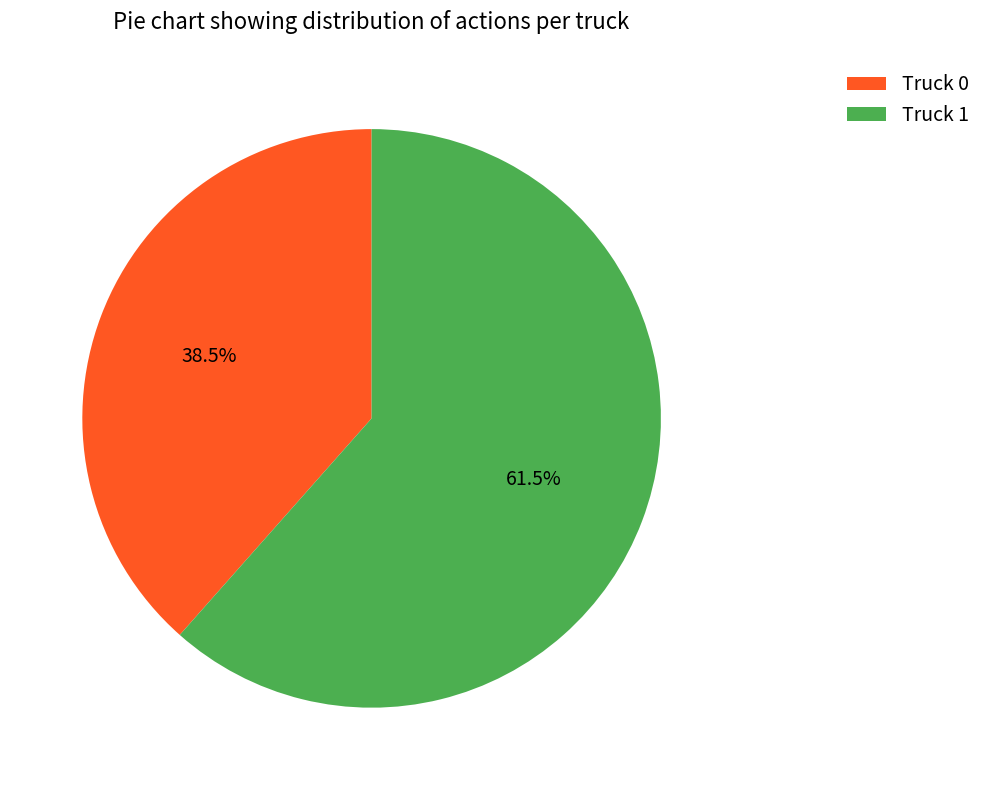

How many slices are in this pie chart?

2